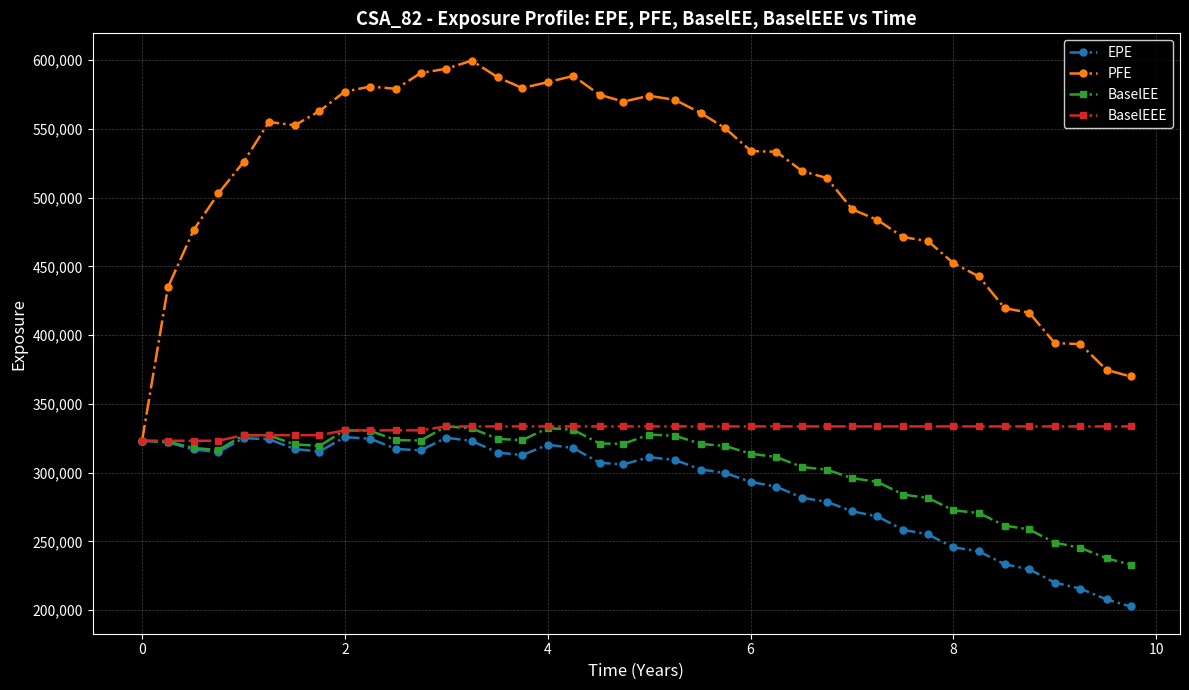

What is the greatest value displayed?

599690